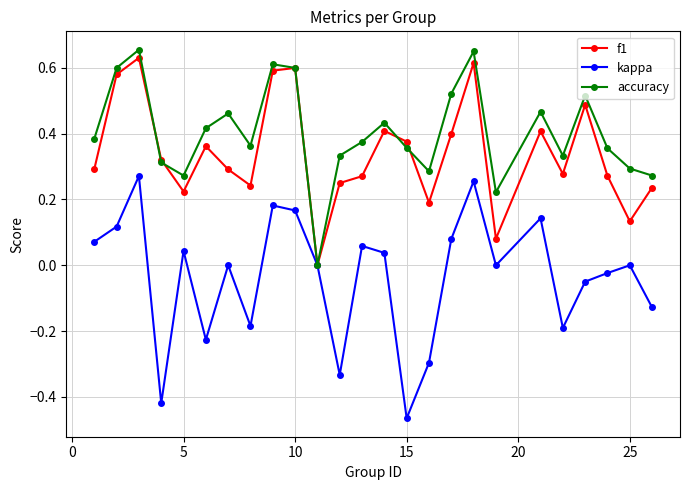

Which series has the widest spread of values?

kappa